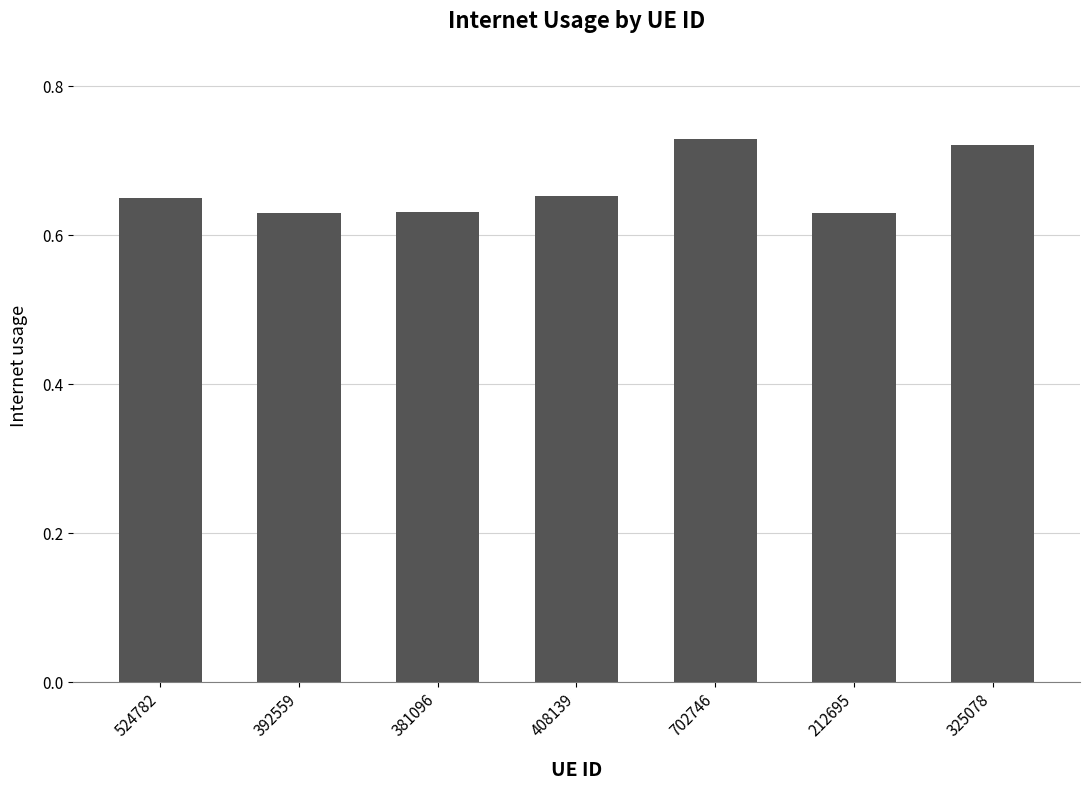

Which has a higher value, 702746 or 381096?

702746